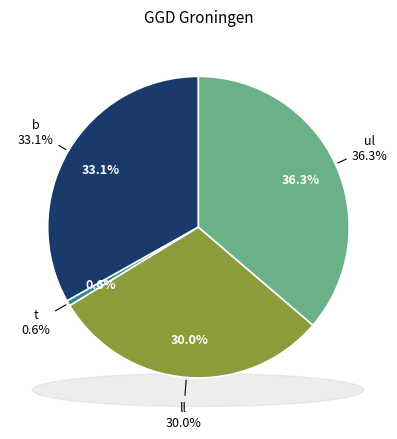

Approximately how many times larger is the value at ll compared to ul?

0.8